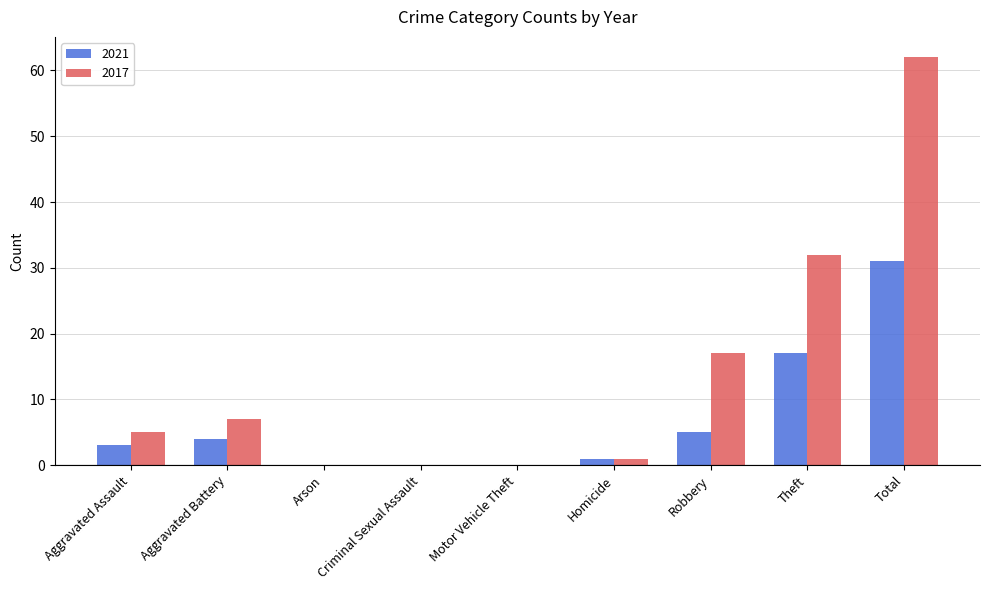

Which series has the largest total across all categories?

2017